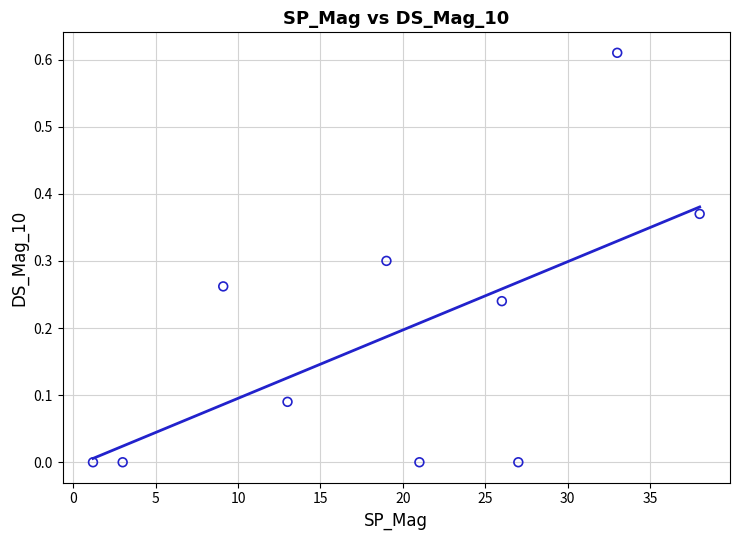

What is the range of X values (max minus min)?

36.8